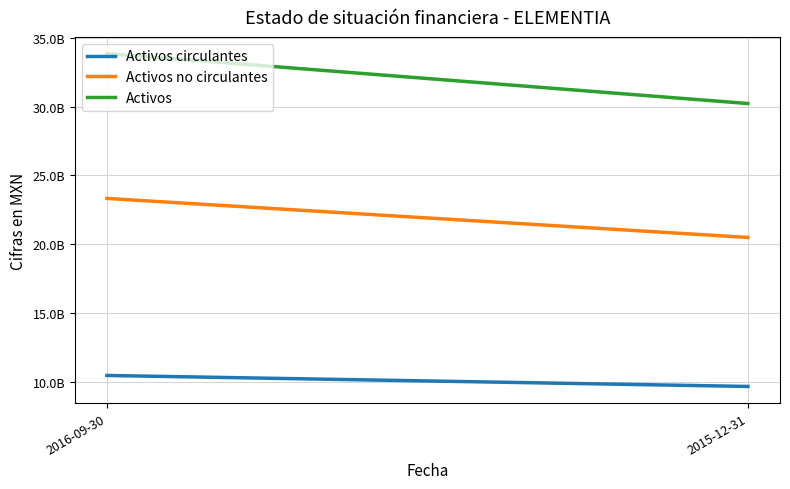

Which series has the largest range (max minus min)?

Activos